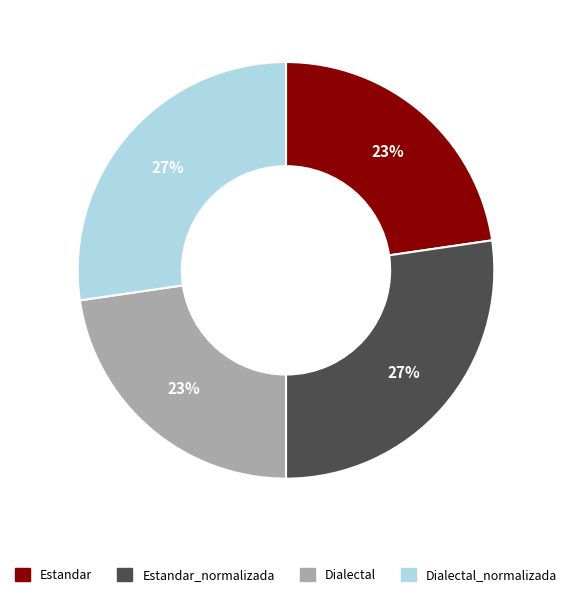

To the nearest percent, what is the average slice percentage?

25%